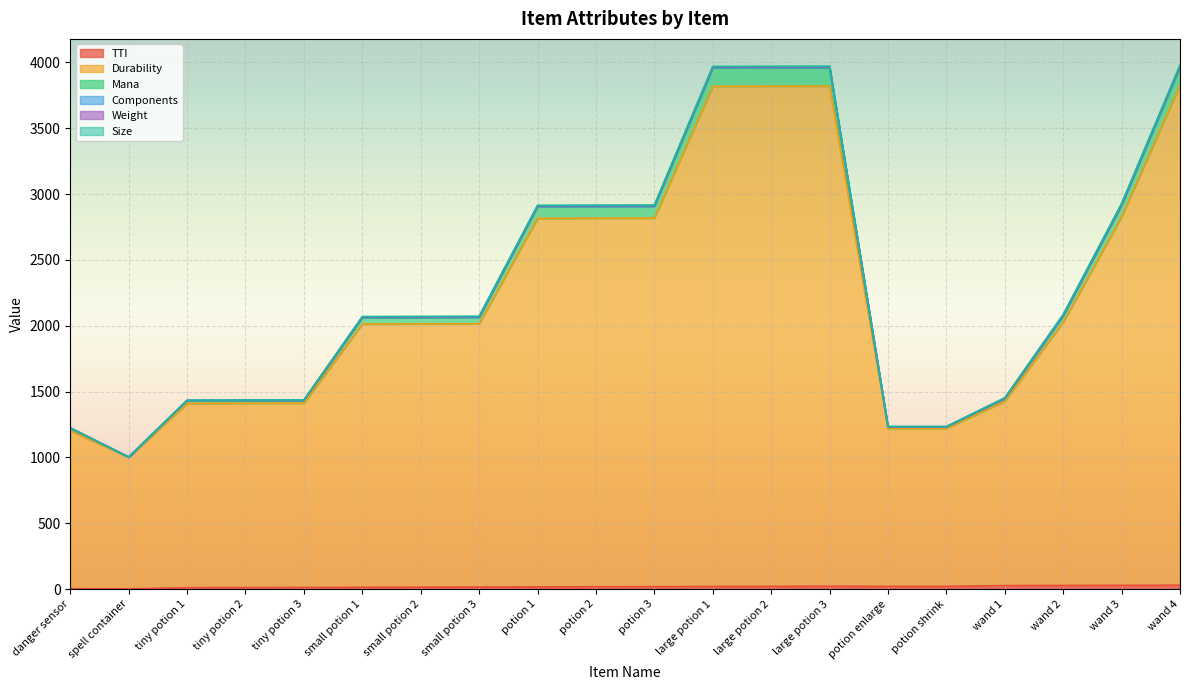

True or false: Durability and Mana cross at least once.

False